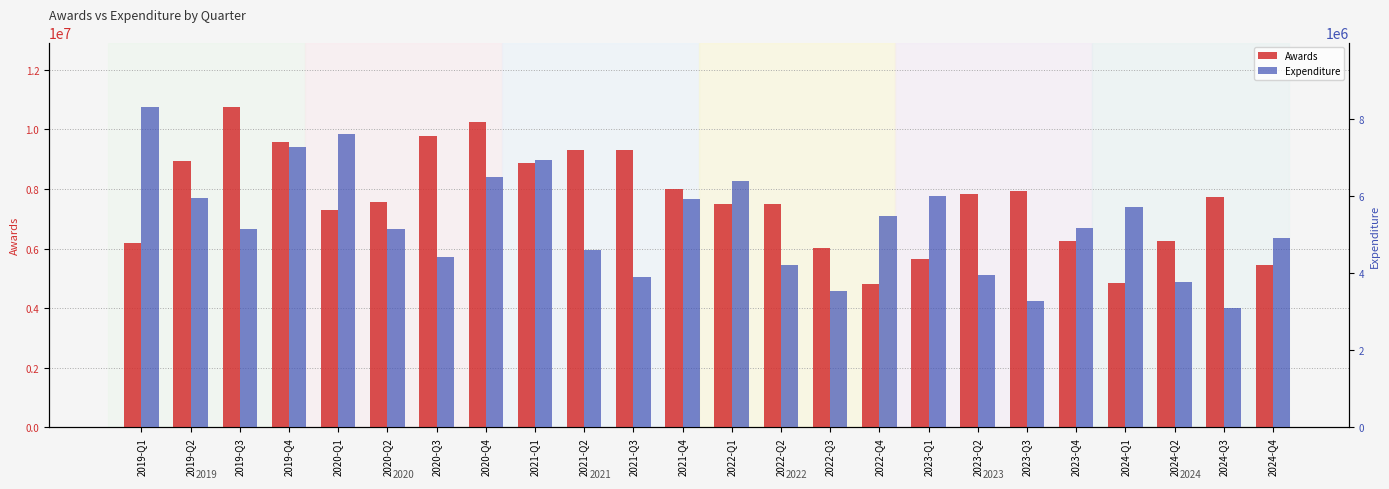

Is the value of Awards at 2020-Q2 greater than the value of Expenditure at 2020-Q3?

Yes